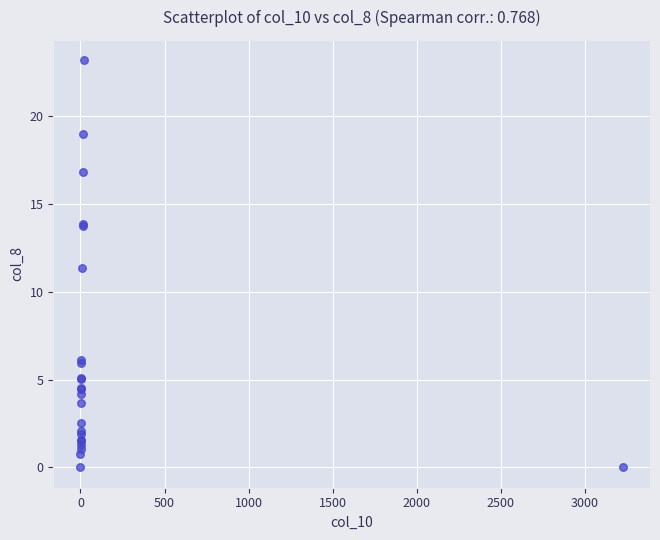

What Y value in the scatter plot is closest to 11?

11.4